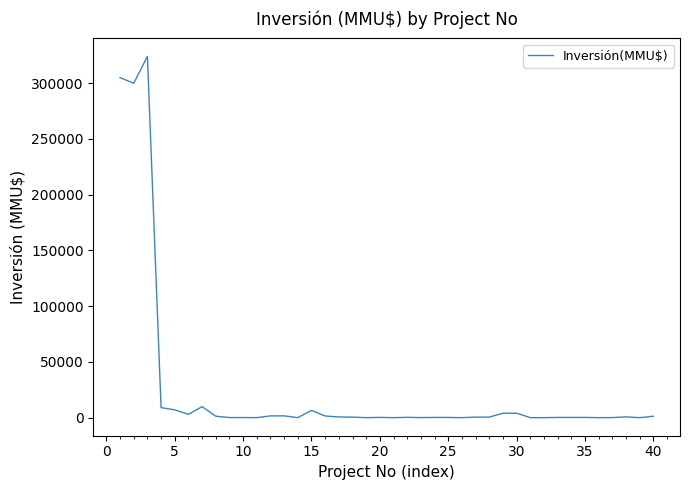

Does the chart have visible grid lines?

No